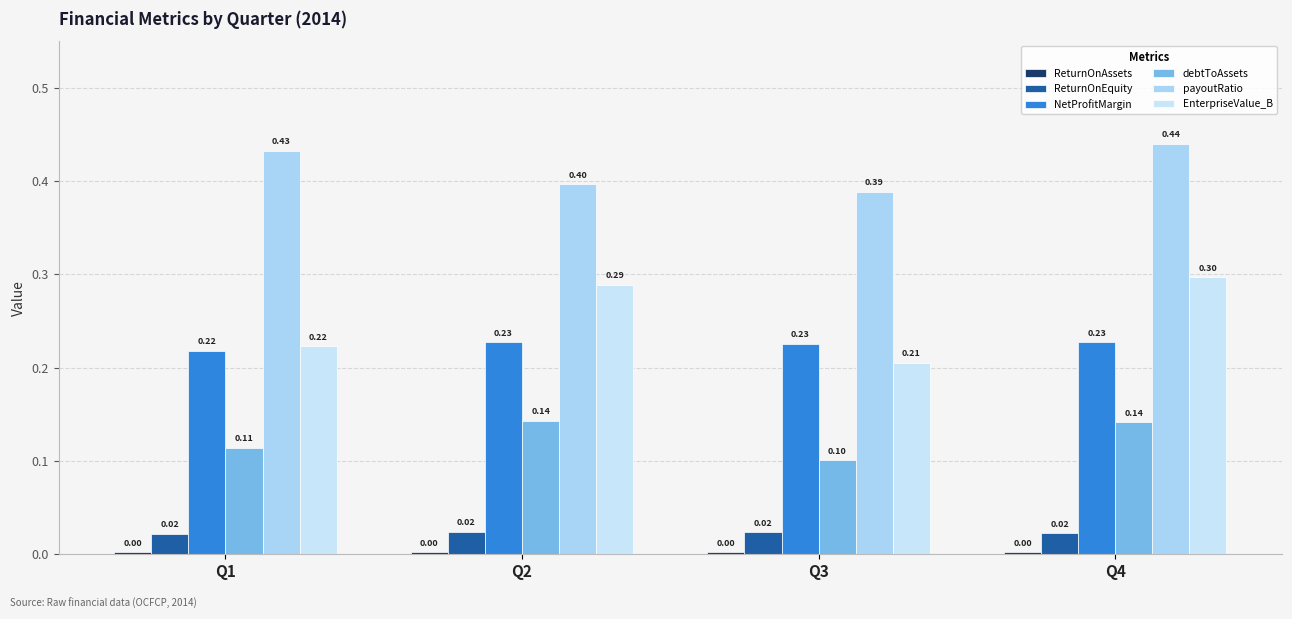

Does the chart contain stacked bars?

No